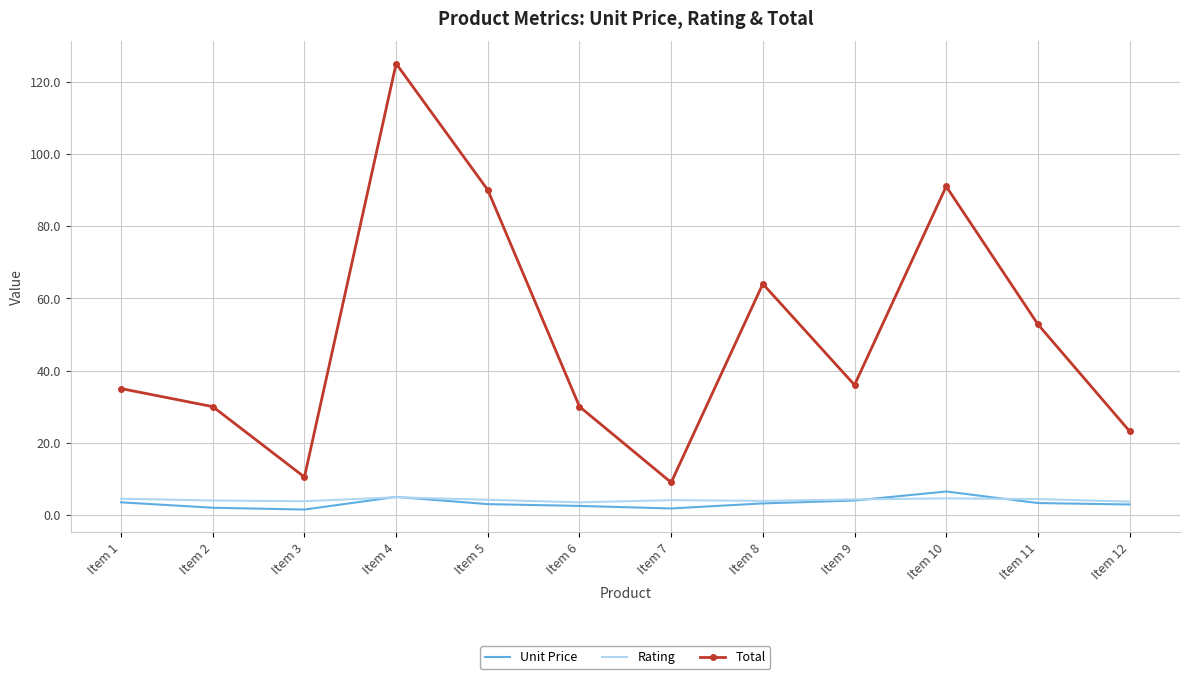

Which series has the widest spread of values?

Total